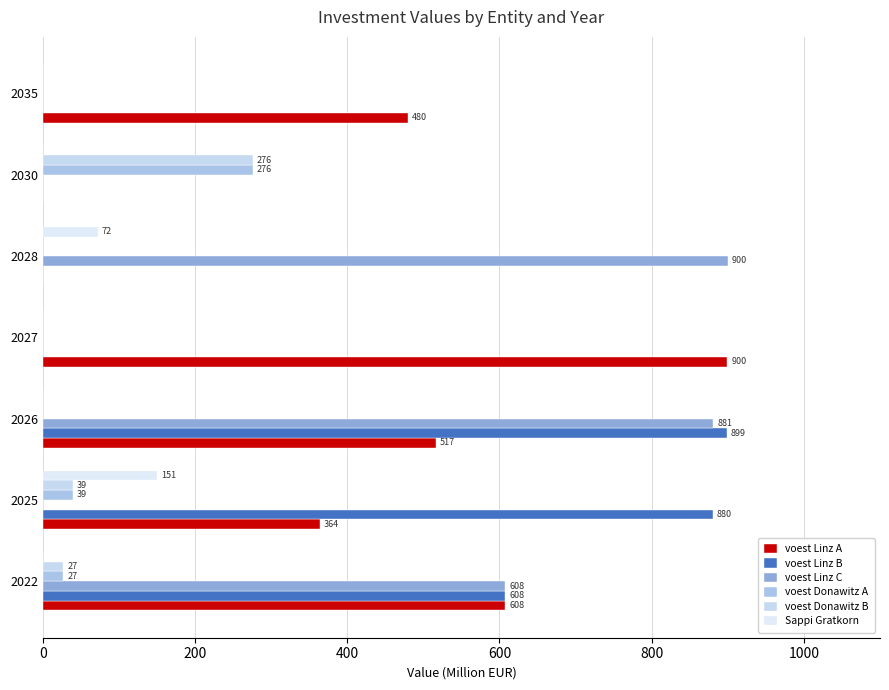

Which series has the largest range (max minus min)?

voest Linz C